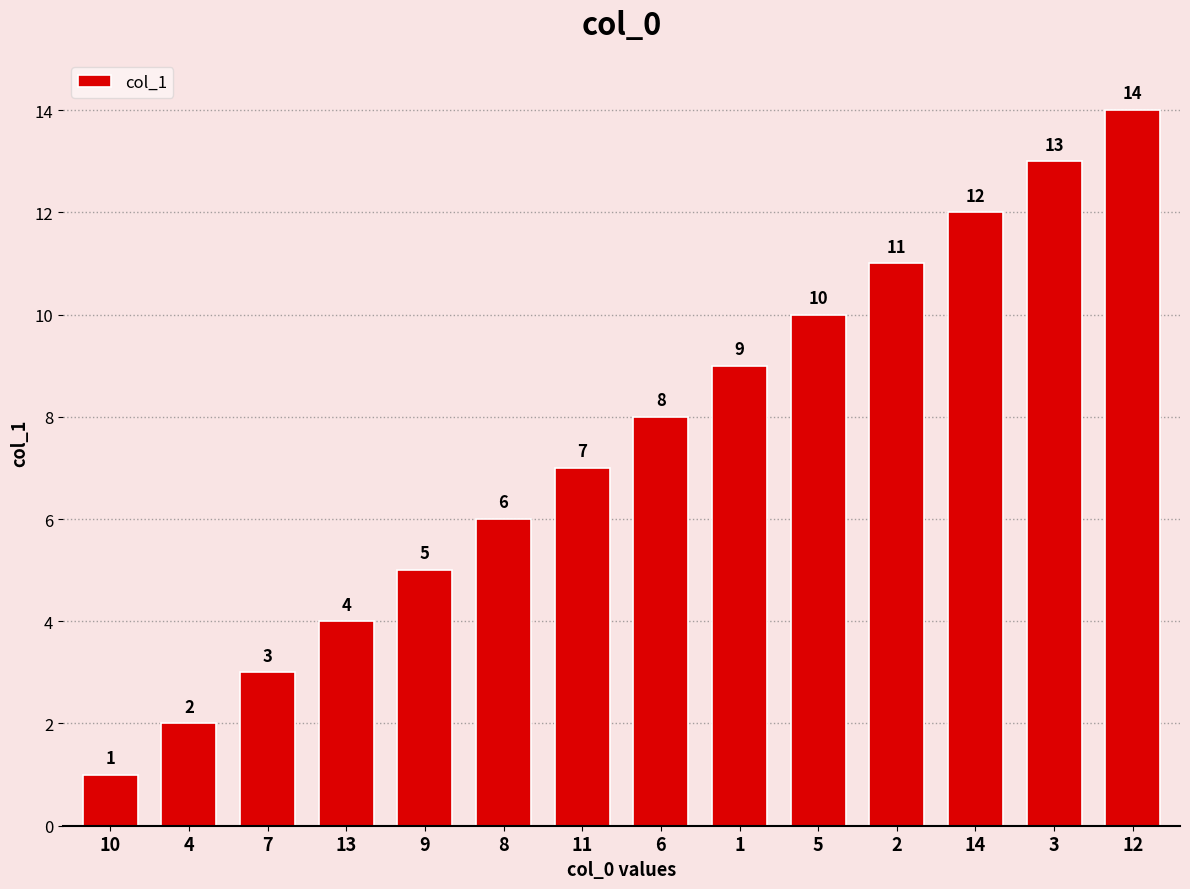

How many bars are there in total?

14